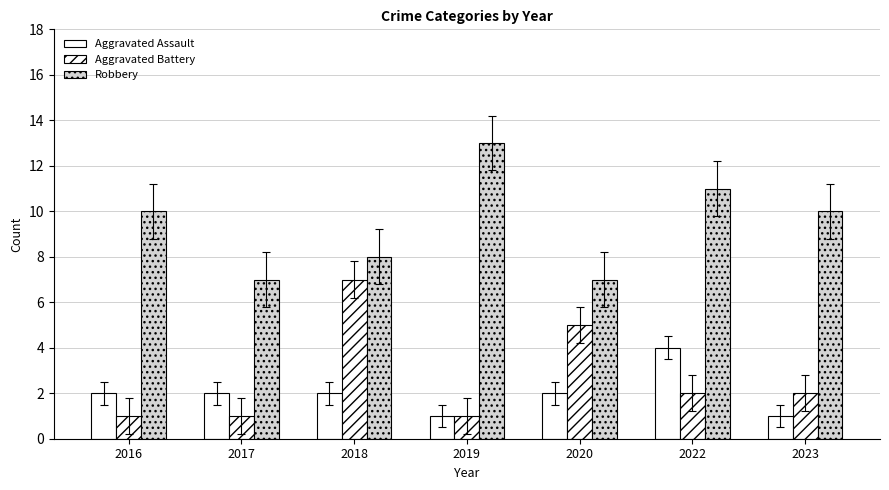

How many bars are there in total?

21